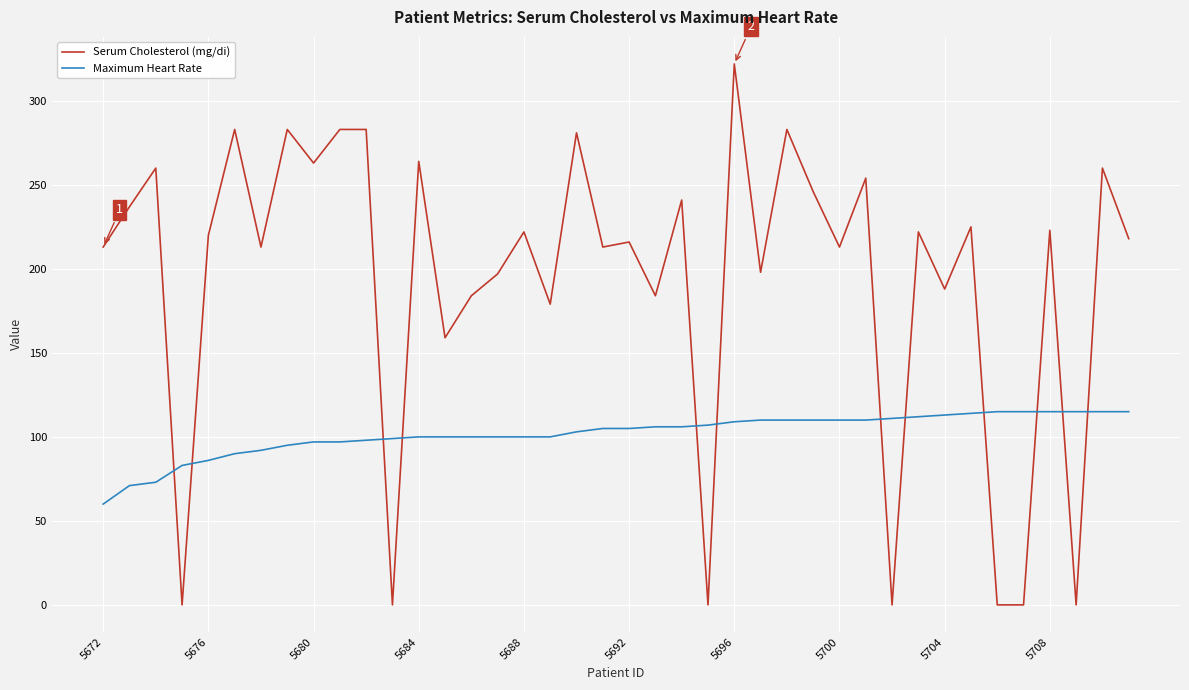

What is the greatest value displayed?

322